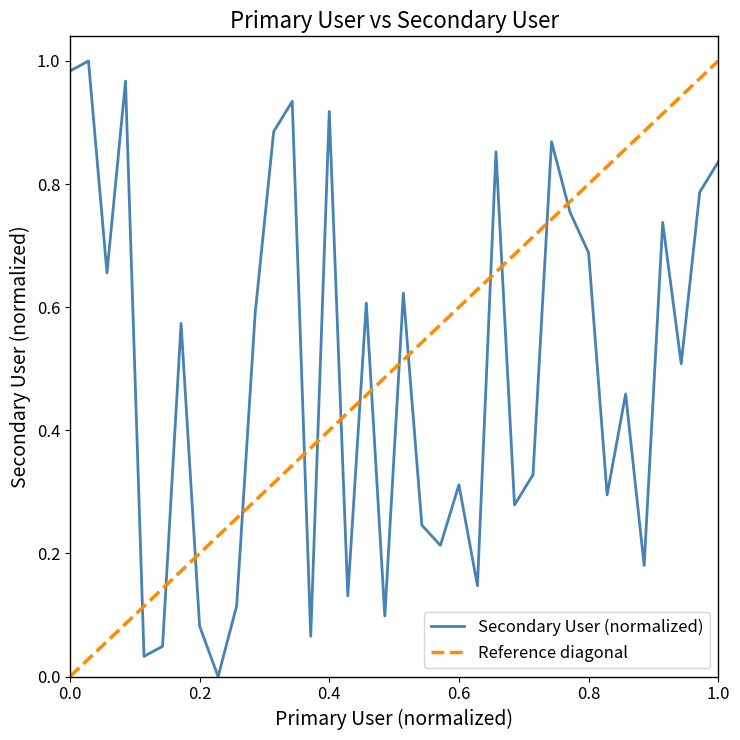

How many data points are above 0?

35